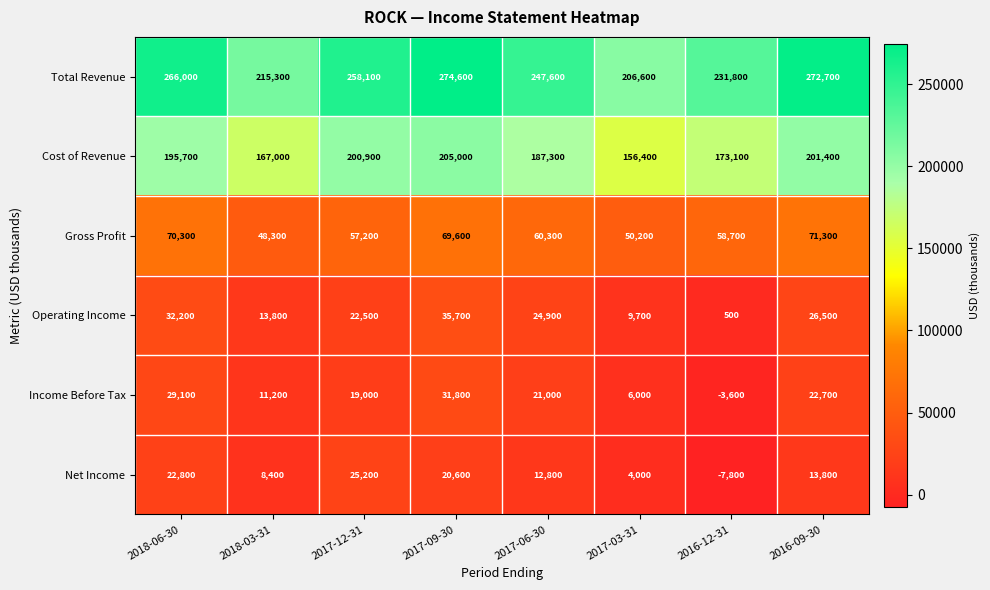

Where does the Gross Profit series first go above 60300?

2018-06-30